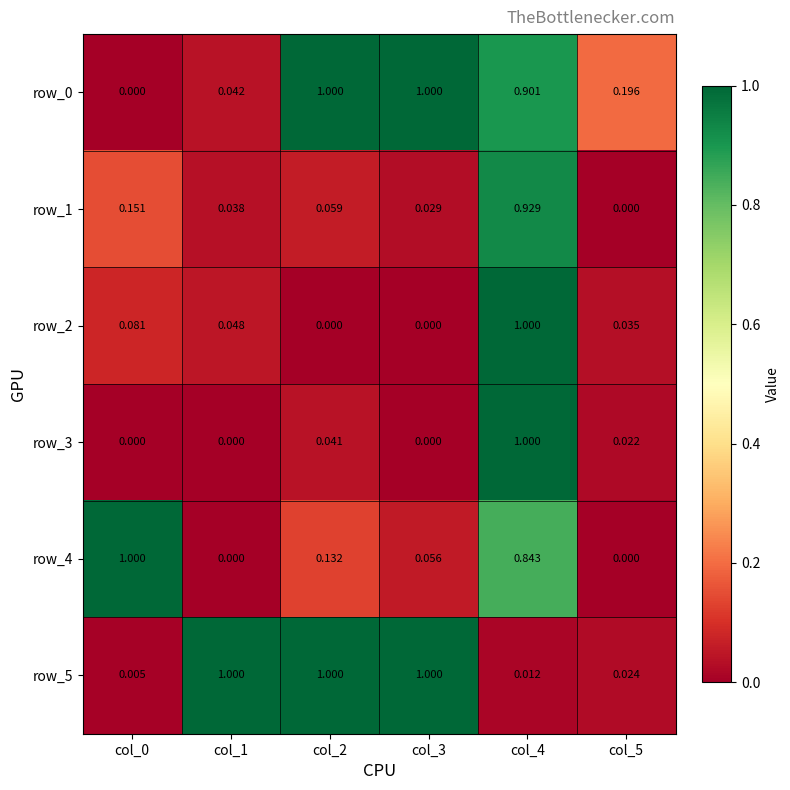

Is the value of row_2 at col_3 greater than the value of row_3 at col_4?

No